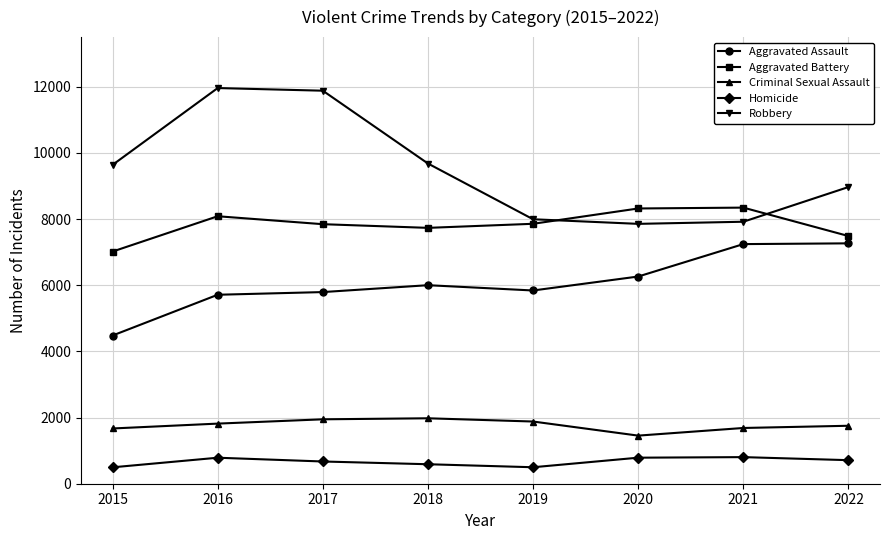

How many lines are shown in the chart?

5